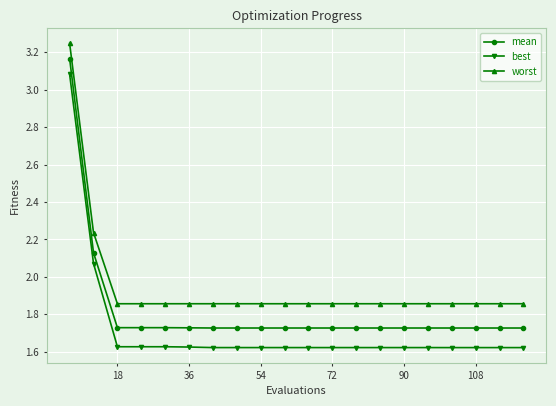

Does the chart have visible grid lines?

Yes